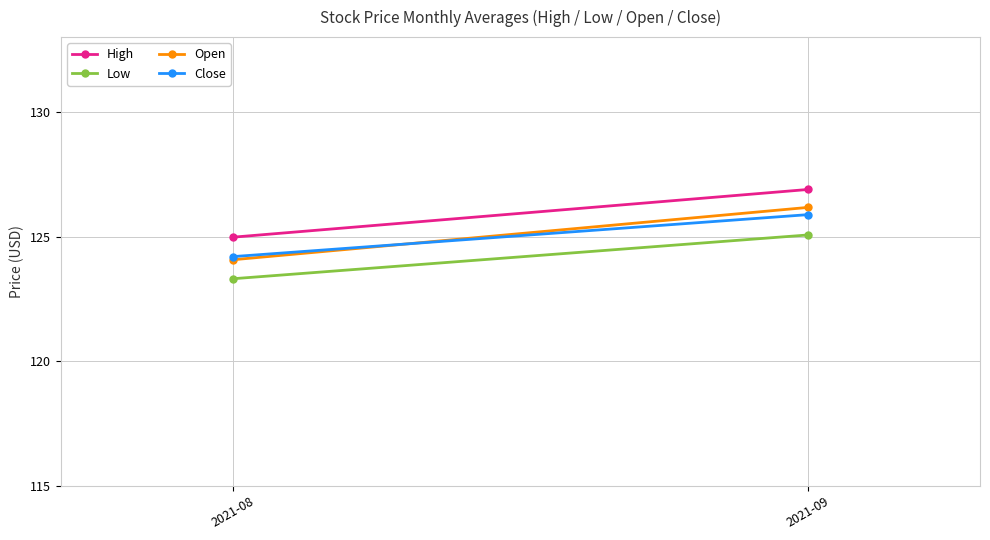

What is the difference between the highest and lowest values at 2021-08?

1.7